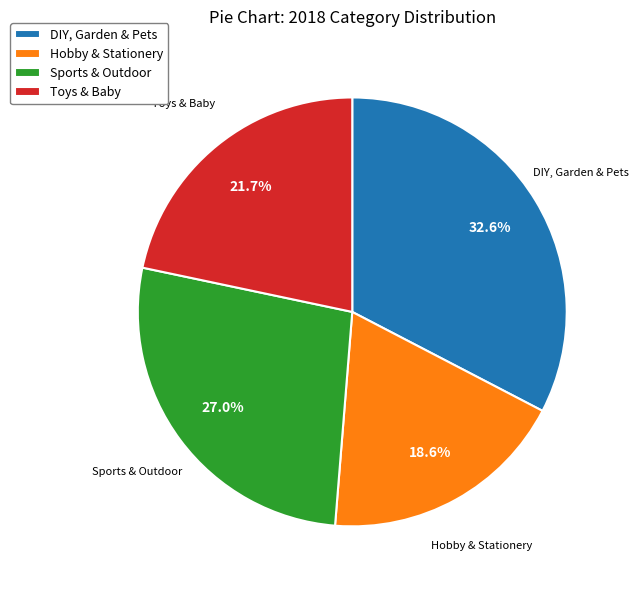

To the nearest percent, what percentage of the pie is Sports & Outdoor?

27%